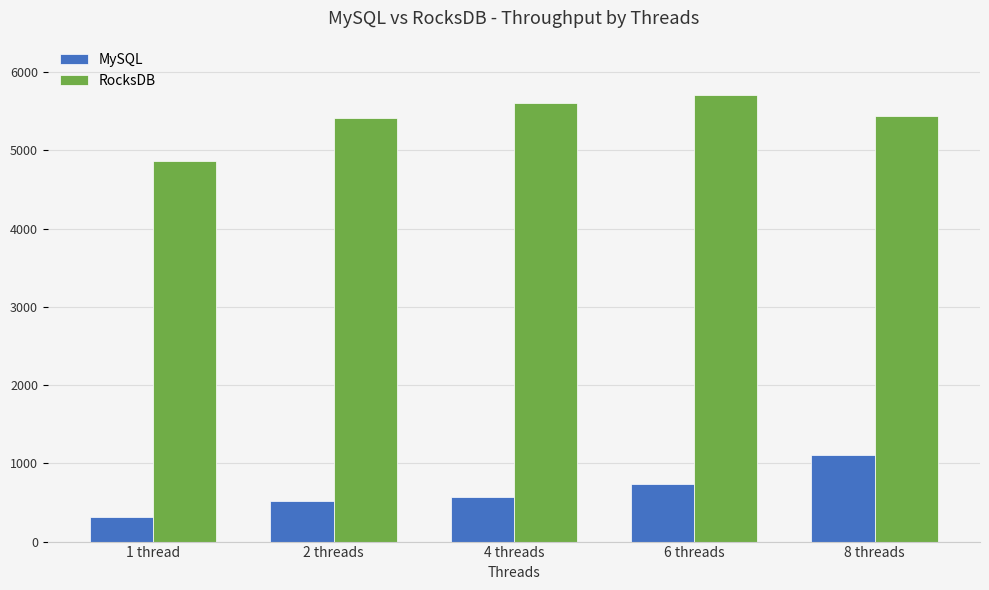

Rank the series by their average value, from lowest to highest.

MySQL, RocksDB